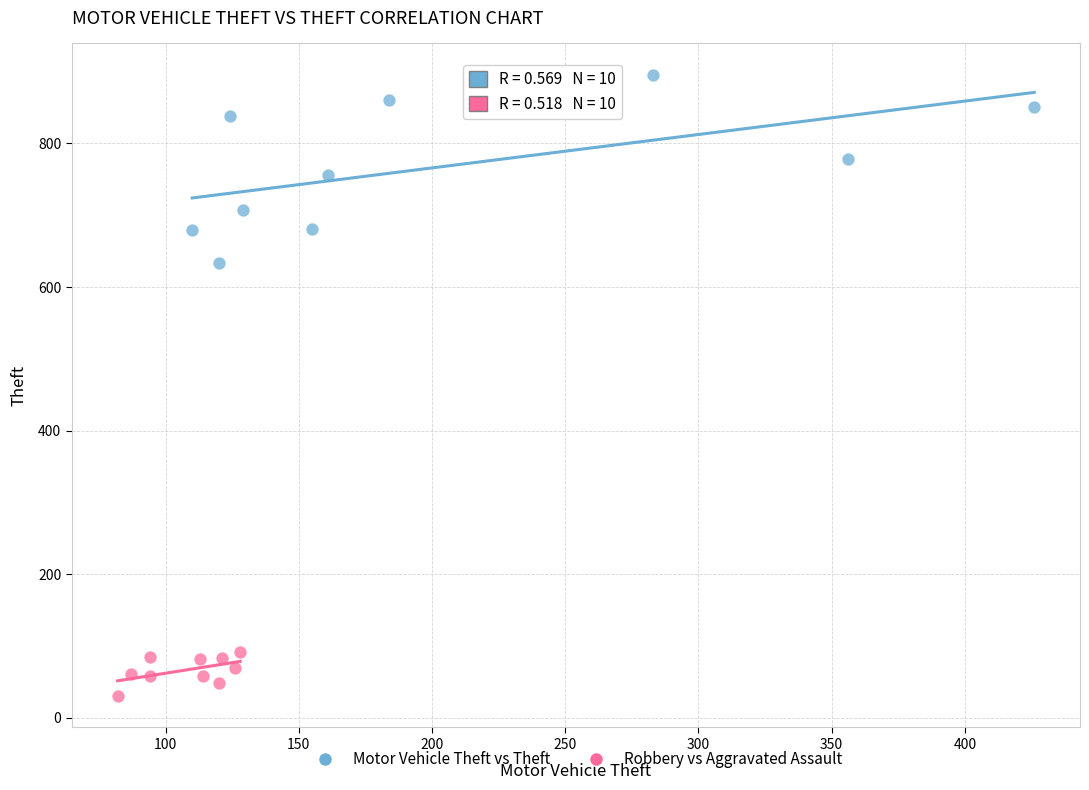

Which series contains the lowest Y value?

Robbery vs Aggravated Assault